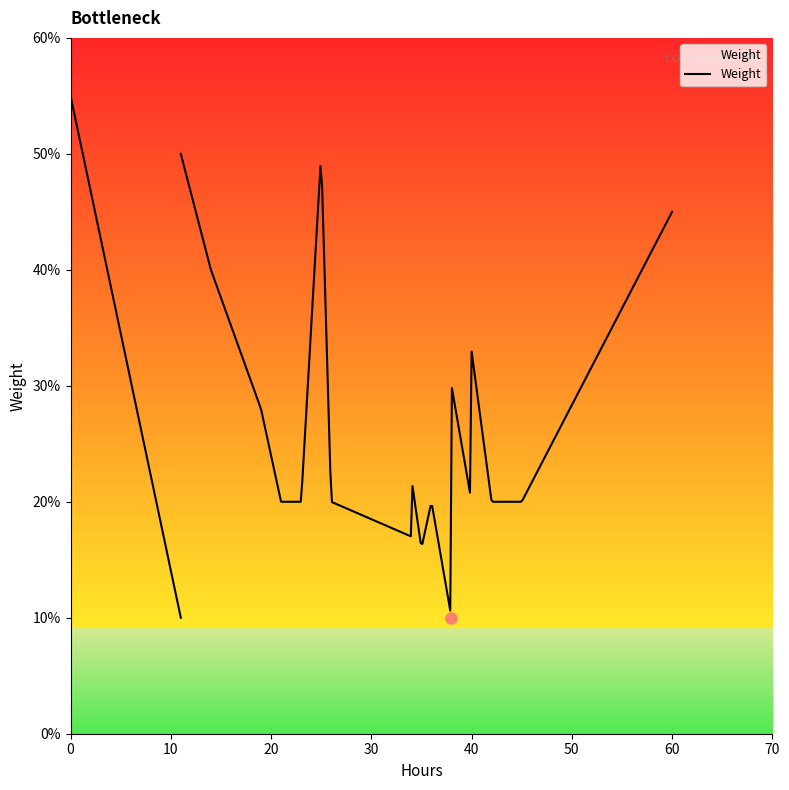

The chart shows a value of 0.6 at 24. True or false?

False